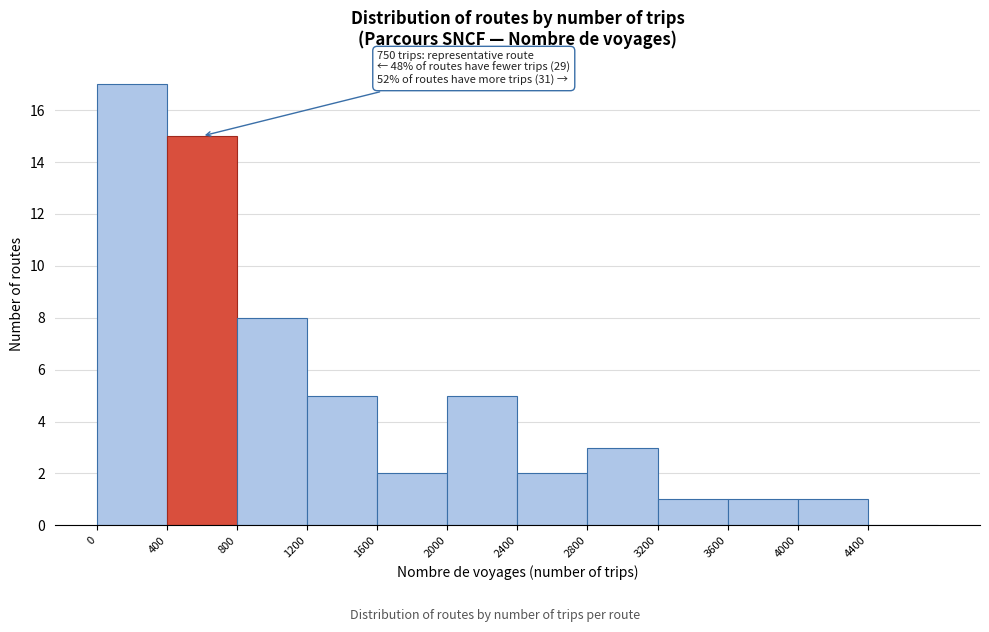

Over which range of the x-axis is the bar tallest?

0 to 400